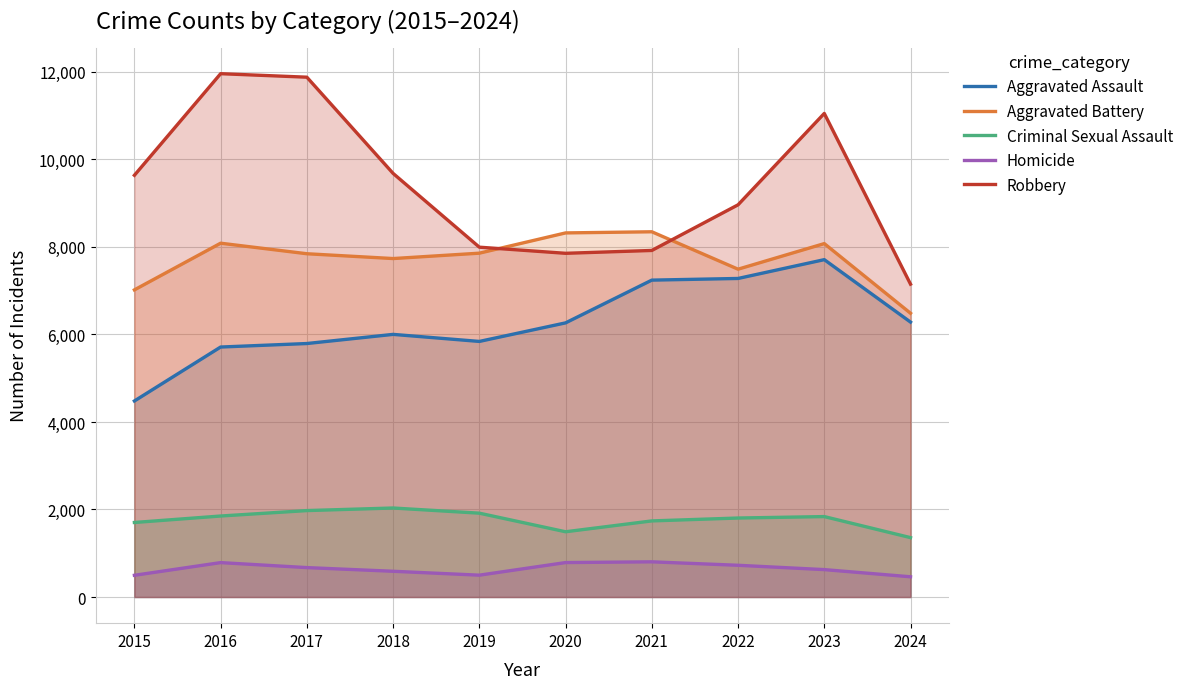

What is the value of the Aggravated Battery point at the 9th from the left?

8077